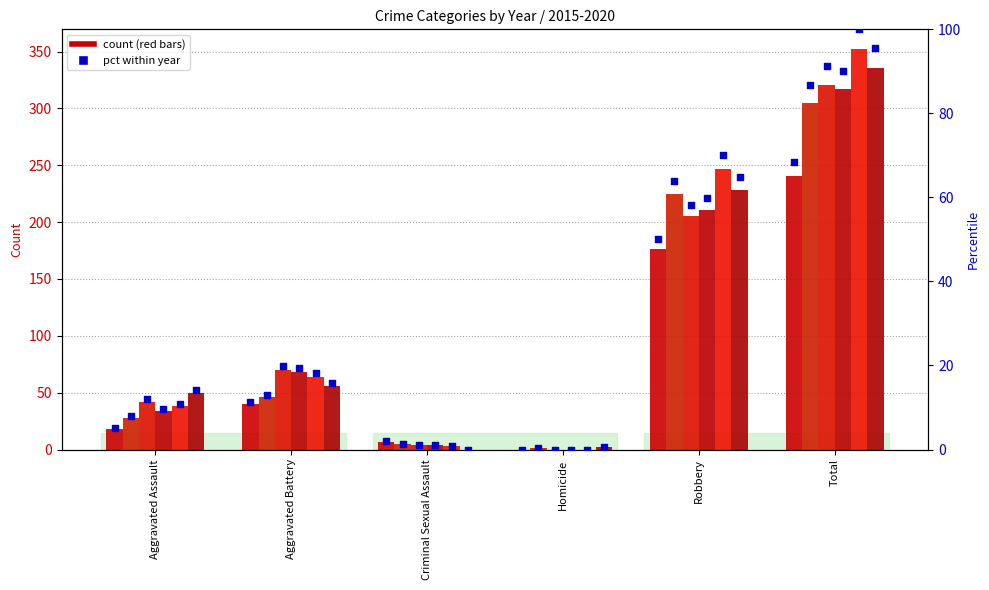

Between Total and Homicide, which is larger?

Total